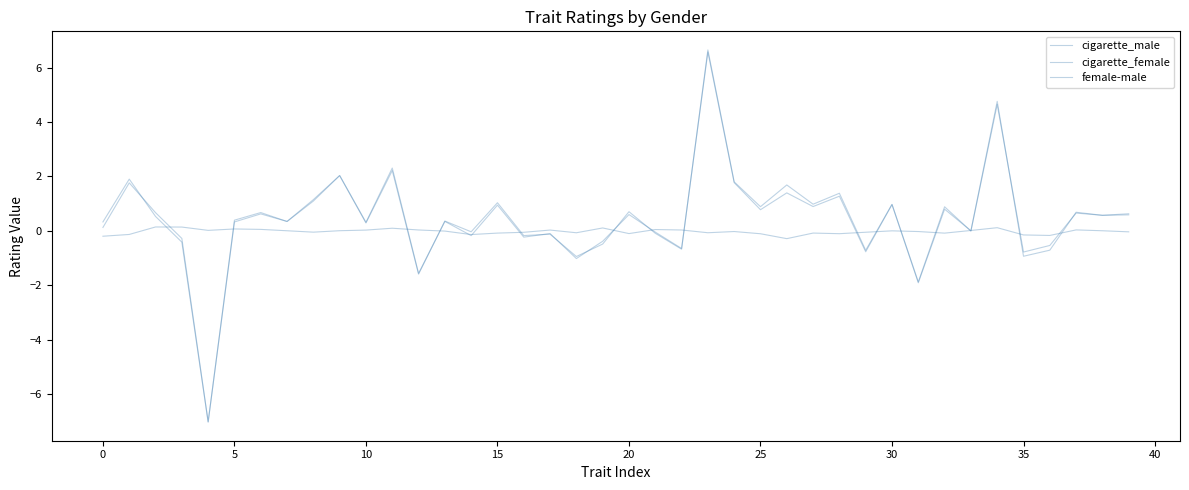

True or false: cigarette_female and cigarette_male intersect in this chart.

True